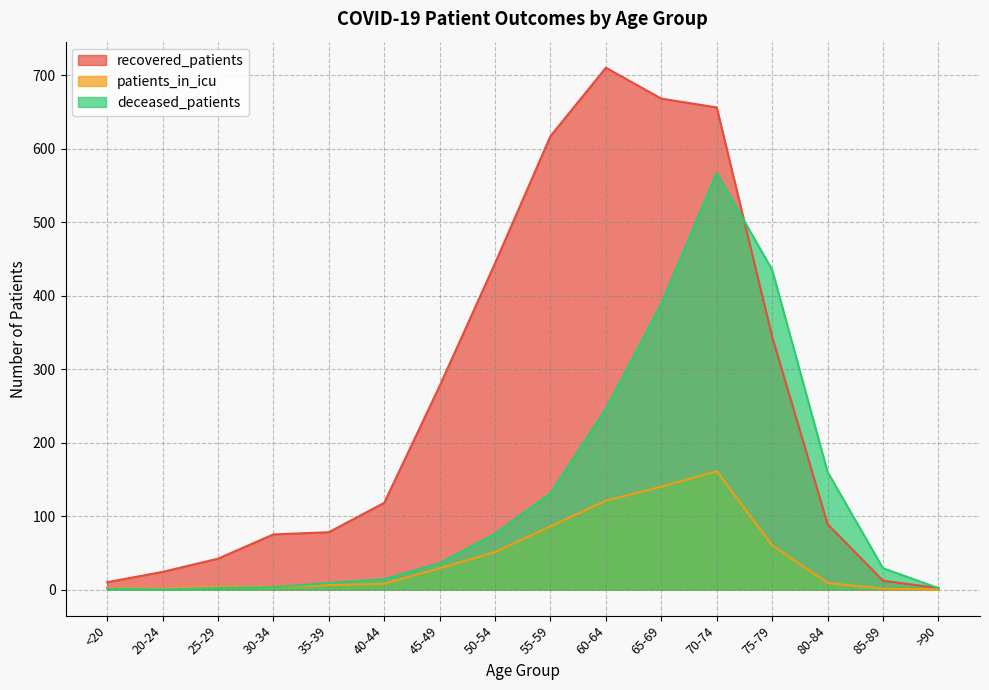

How many times do recovered_patients and deceased_patients cross each other?

1